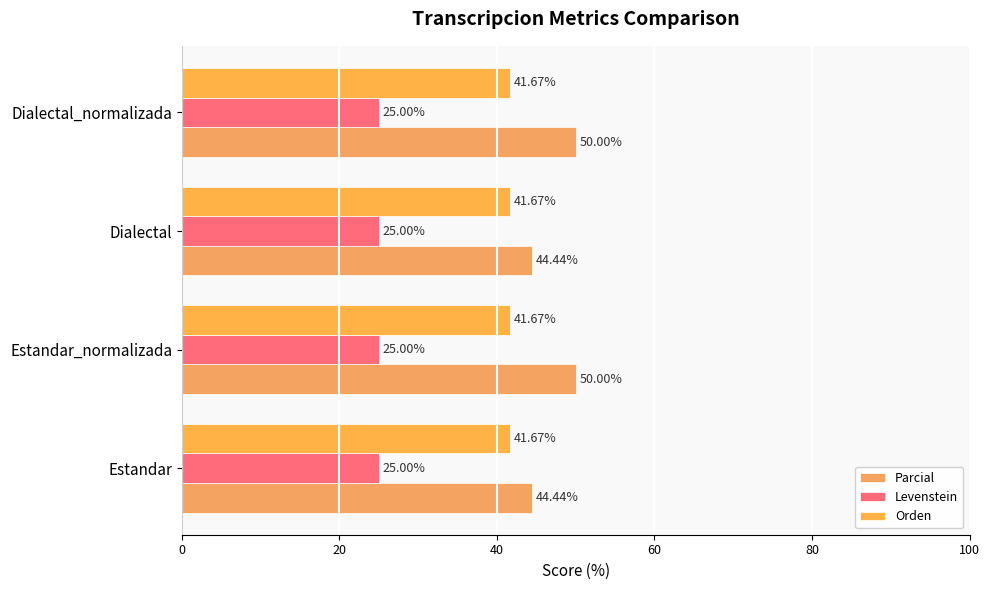

Which series has the largest total across all categories?

Parcial